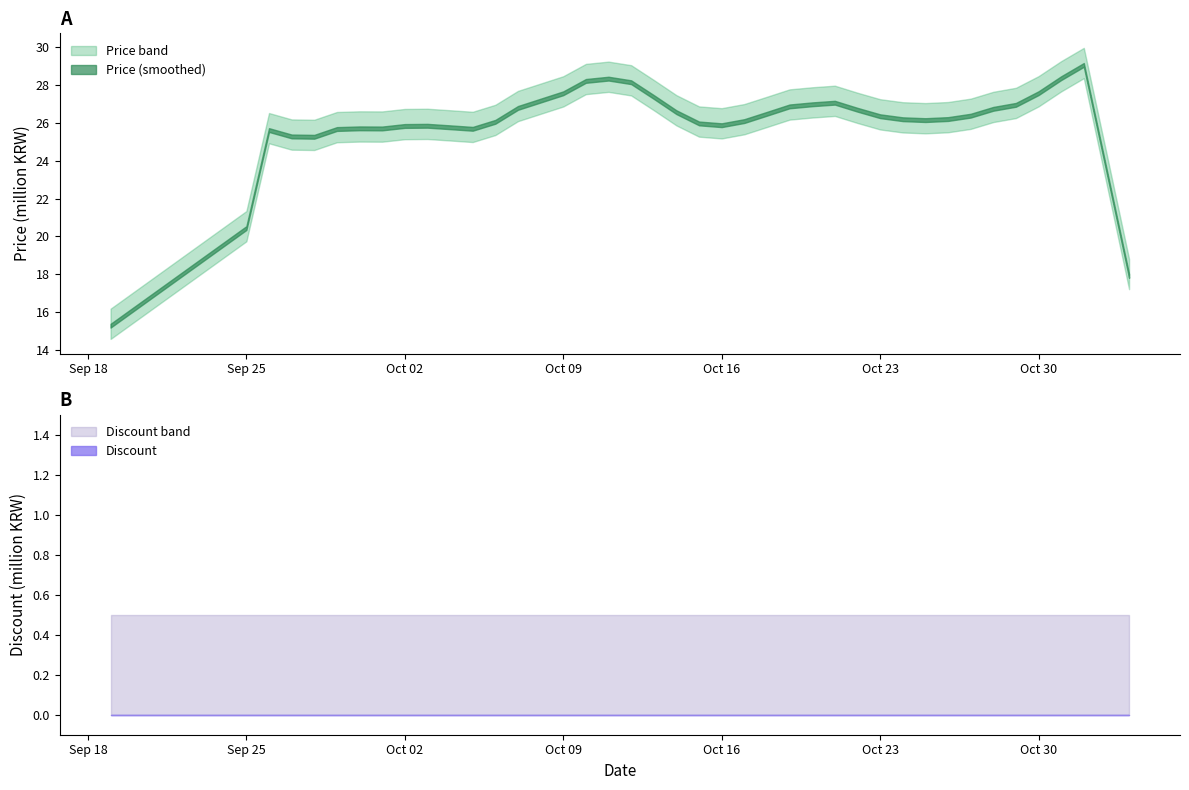

At 17, list the series in order from smallest to largest.

Discount, Price